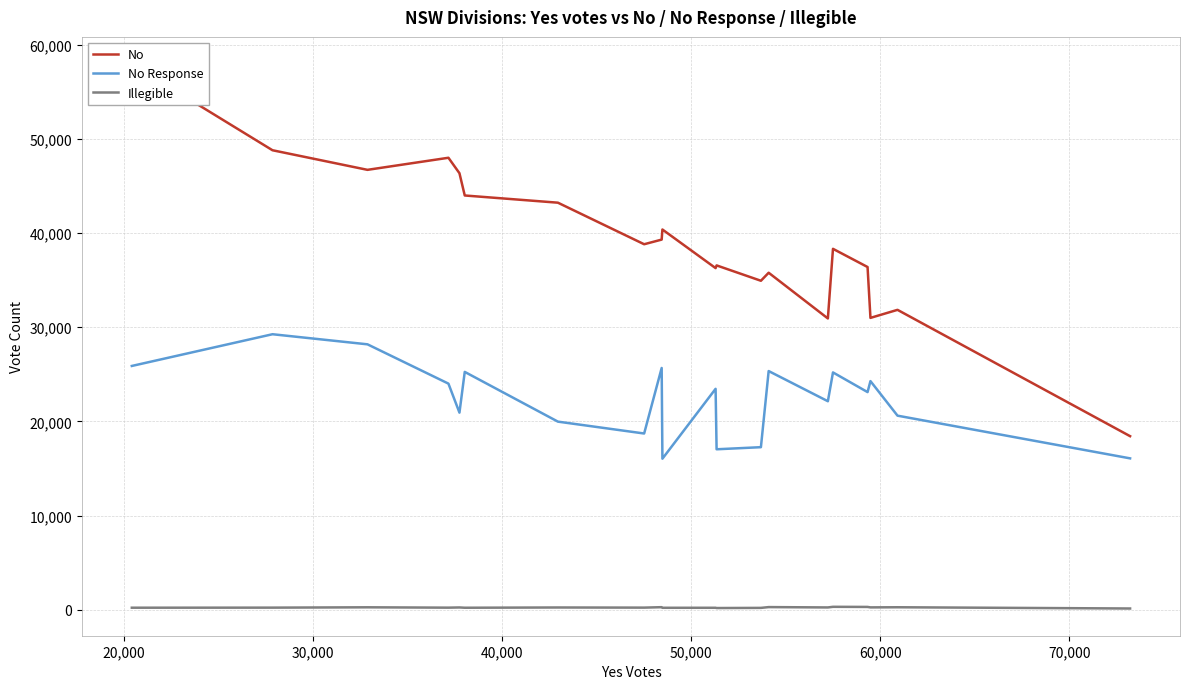

Reading left to right, transcribe all the data shown in this chart.

No: 57926	48782	46702	47984	46343	43980	43215	38804	39297	40369	36271	36558	34927	35779	30926	38317	36386	30987	31840	18429
No Response: 25883	29251	28180	24008	20928	25253	19973	18713	25669	16038	23457	17038	17261	25342	22139	25197	23109	24275	20607	16074
Illegible: 220	228	263	226	247	217	244	229	277	212	213	185	202	285	249	315	303	255	268	136